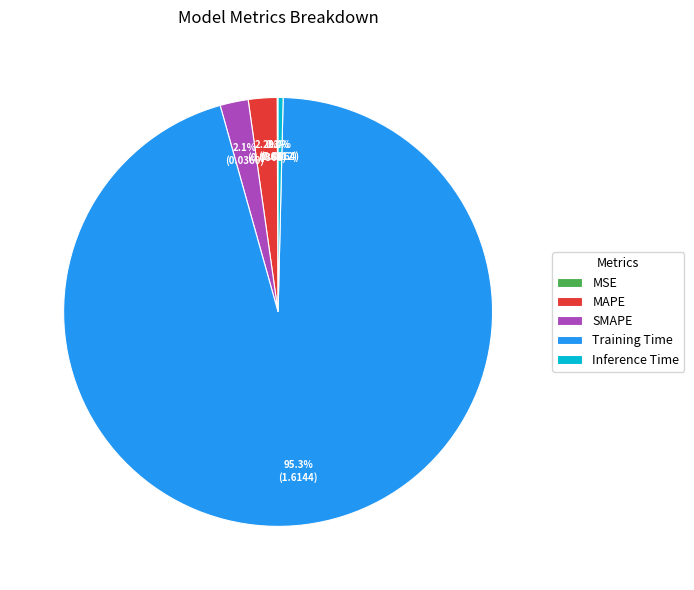

Do SMAPE and Inference Time together represent more than half of the pie?

No